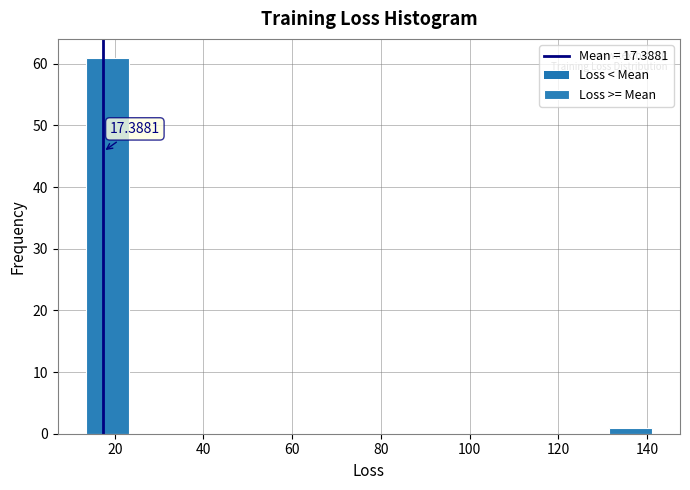

Which range on the x-axis has the tallest bar?

14 to 24